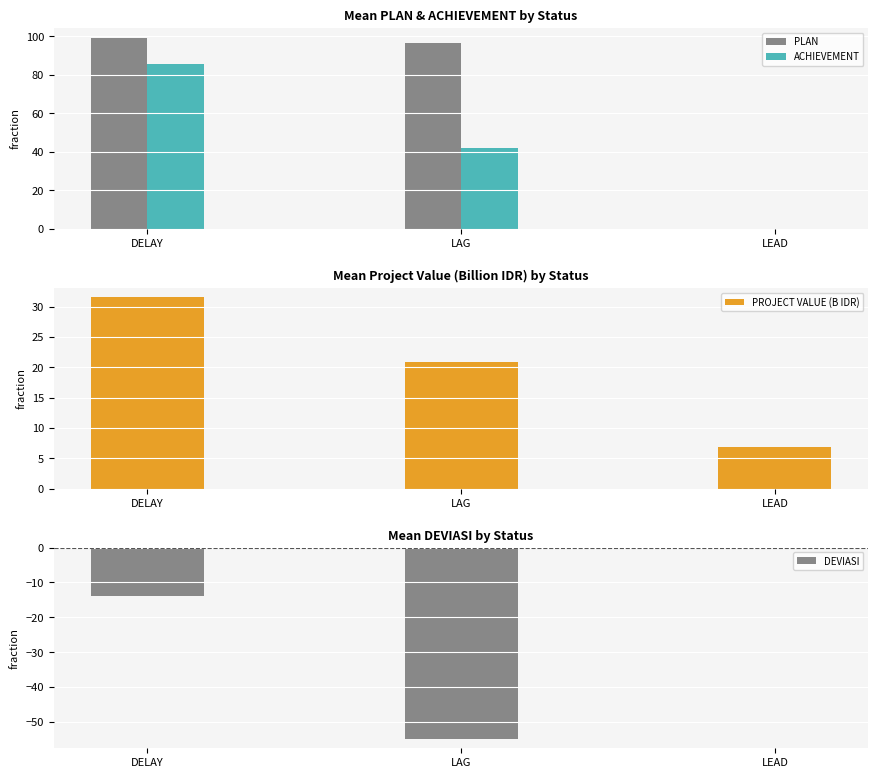

Is it true that ACHIEVEMENT equals 85.6 at DELAY?

True